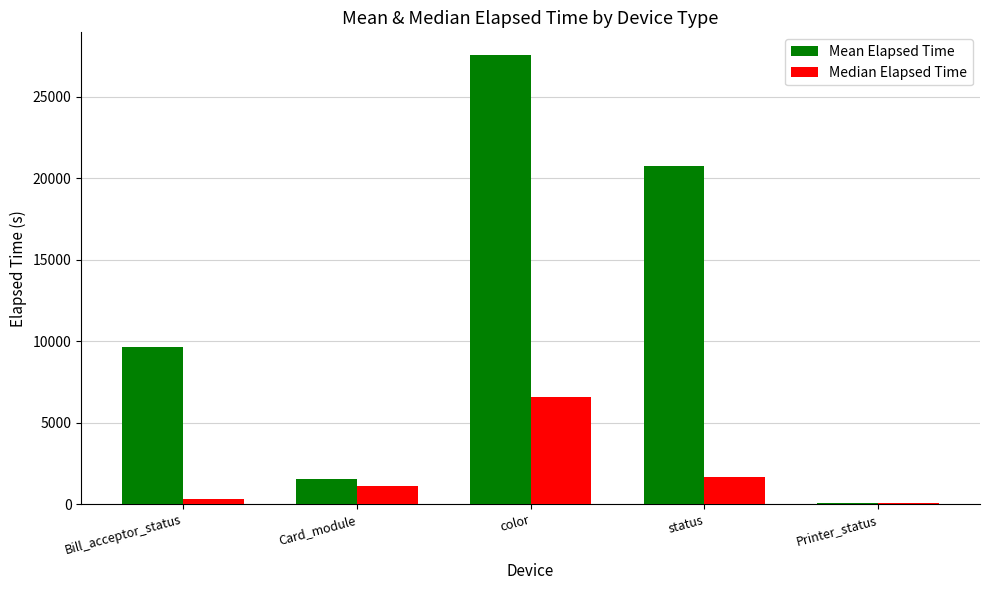

The value of Median Elapsed Time at color is 4012. True or false?

False